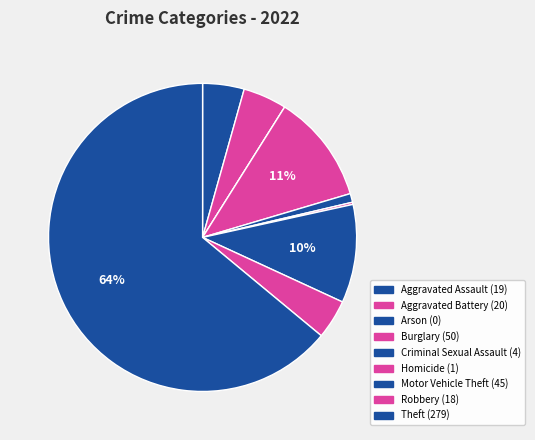

What is the total percentage of Criminal Sexual Assault and Homicide?

1.1%